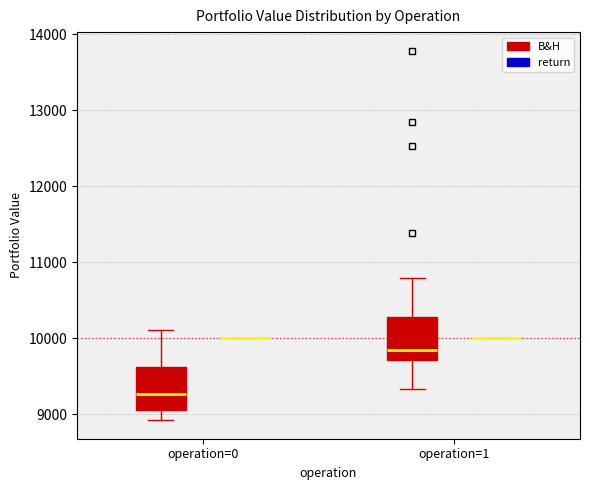

Where does the median line of the box for operation=0 (B&H) sit on the y-axis? The values are not printed on the chart, so give them approximately, as read against the axis.

9300